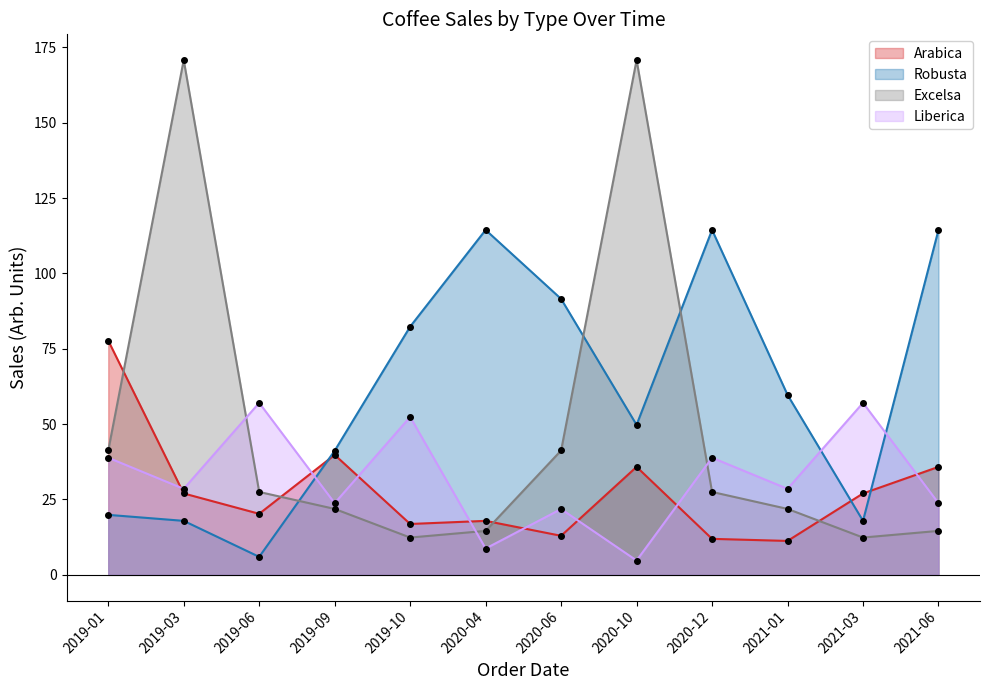

Does the chart have visible grid lines?

No